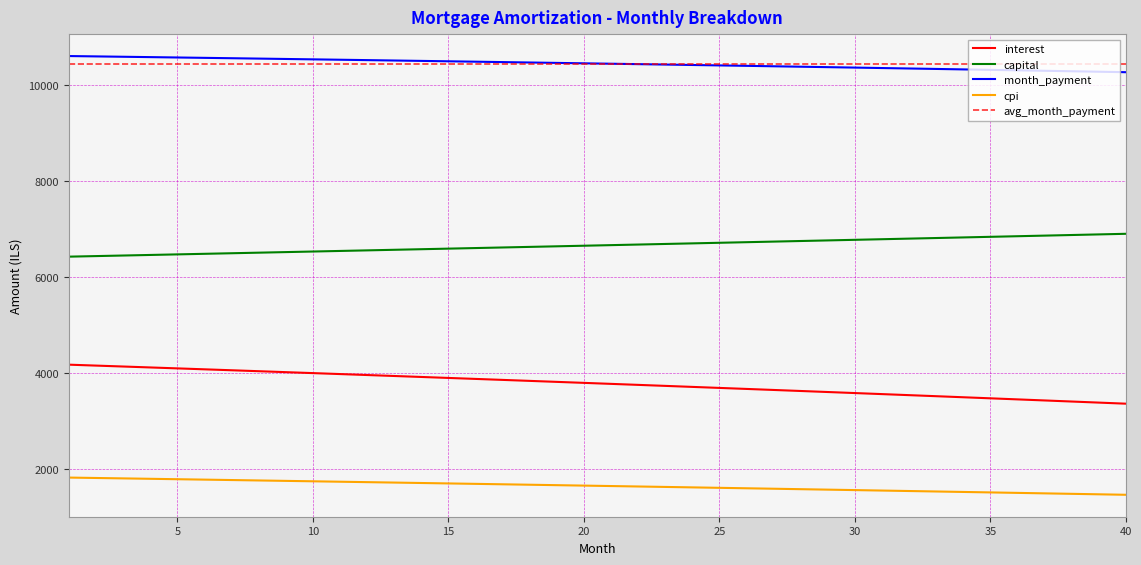

Which category has the highest value in the cpi series?

1